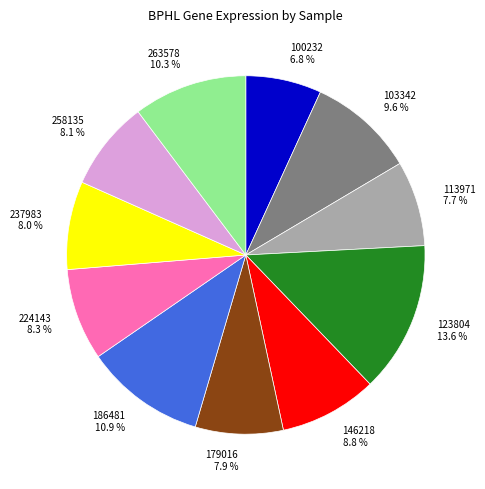

Approximately how many times larger is the value at 258135 compared to 103342?

0.8